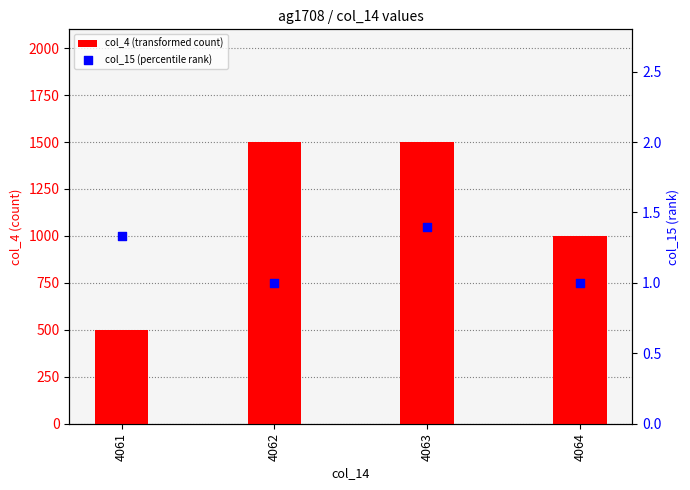

Is the value of col_4 (transformed count) at 4061 greater than the value of col_15 (percentile rank) at 4064?

Yes